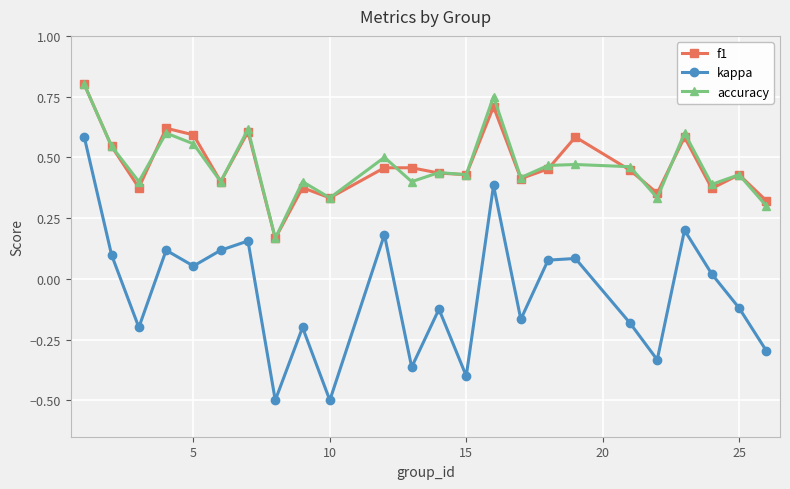

True or false: accuracy and kappa cross at least once.

False